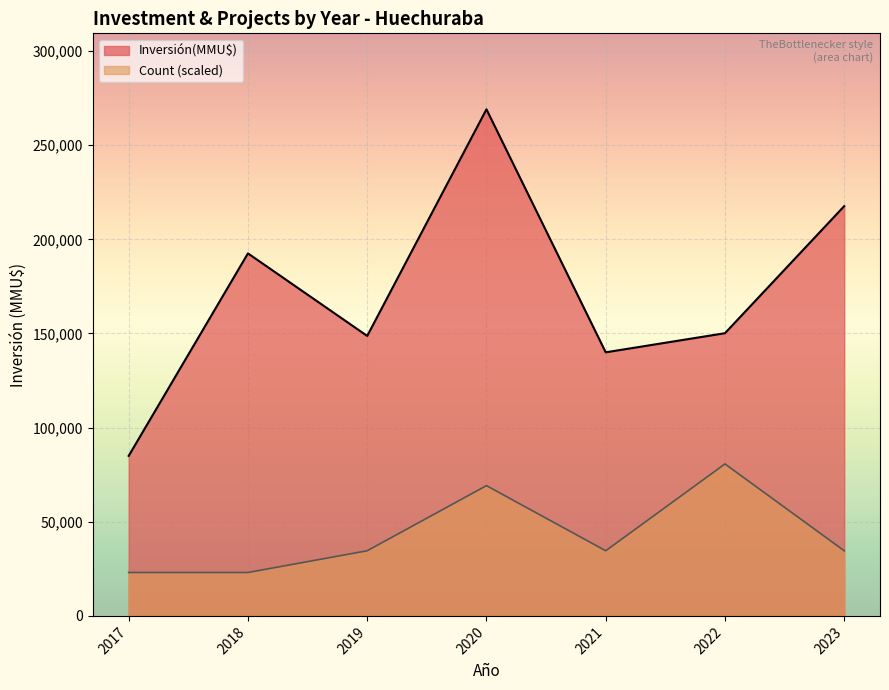

The Inversión(MMU$) series shows 33644 at 2020. True or false?

False